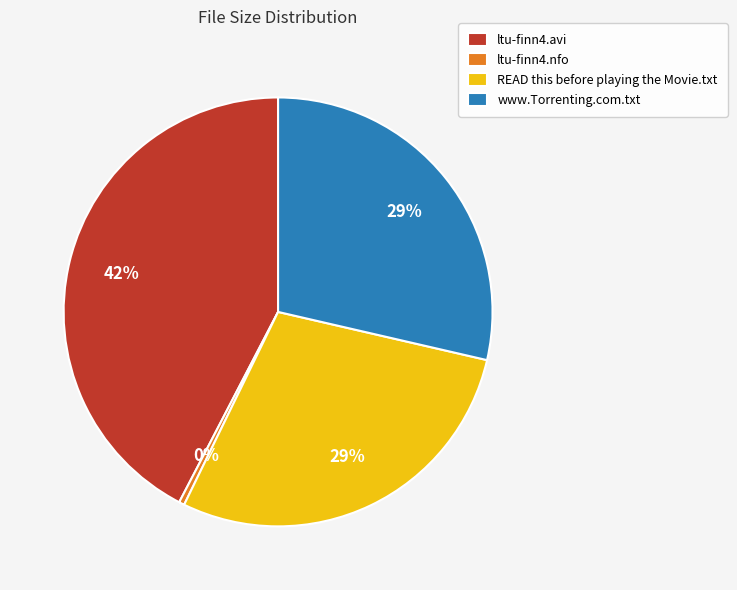

Do ltu-finn4.avi and ltu-finn4.nfo together represent more than half of the pie?

No